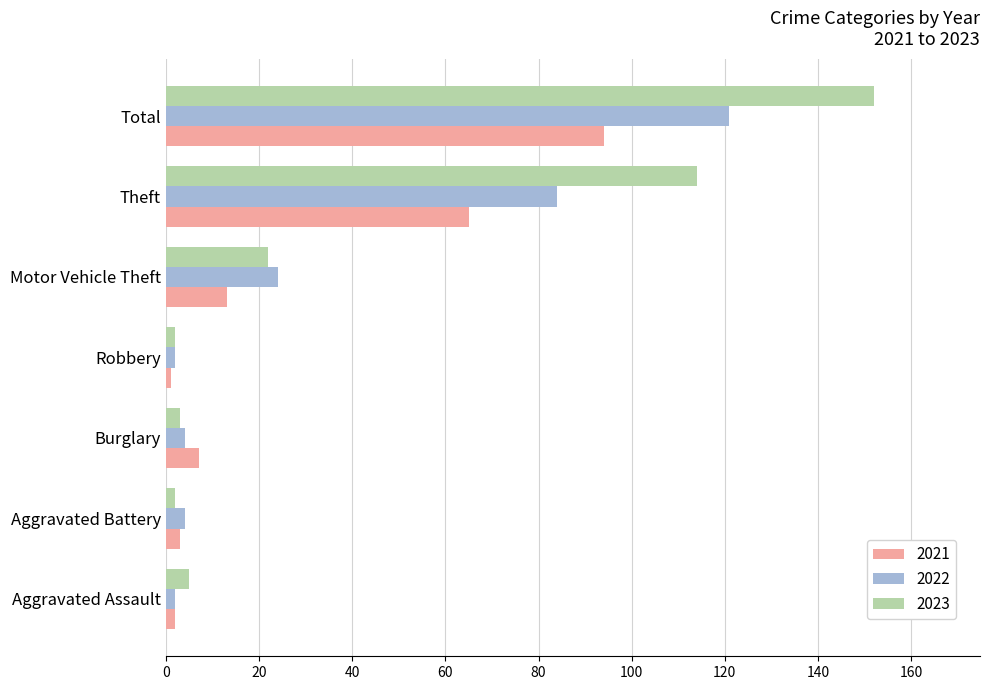

At which category is the sum across all series the highest?

Total